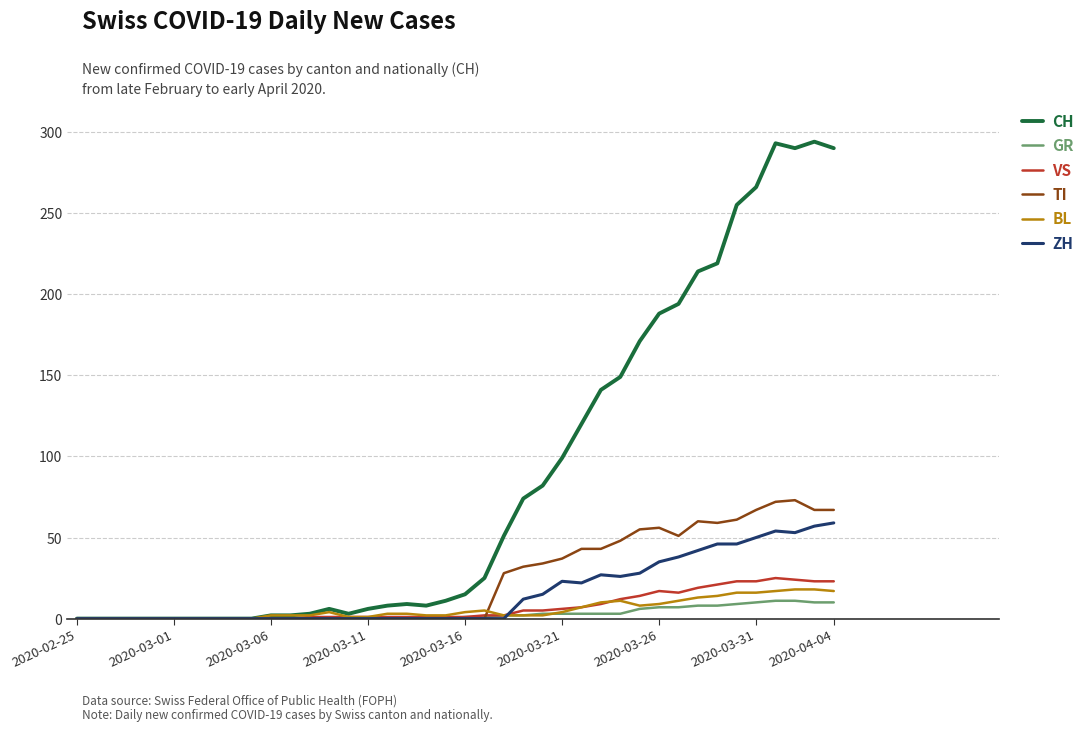

What is the highest value of the TI series?

73